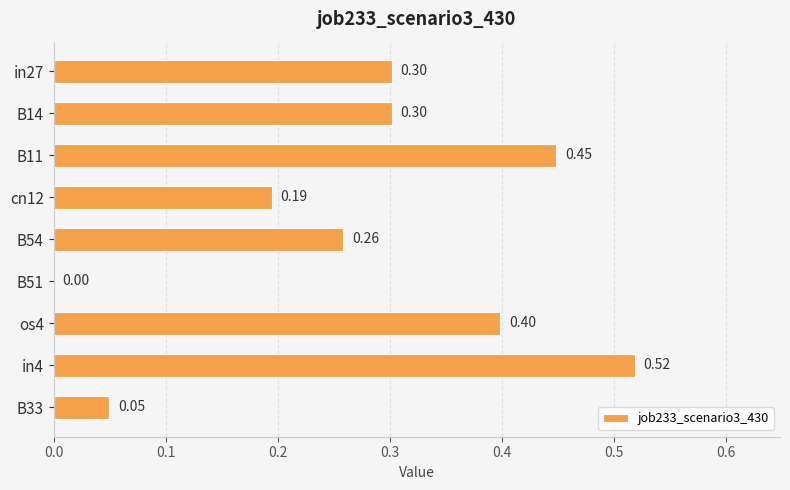

Between B11 and cn12, which is larger?

B11